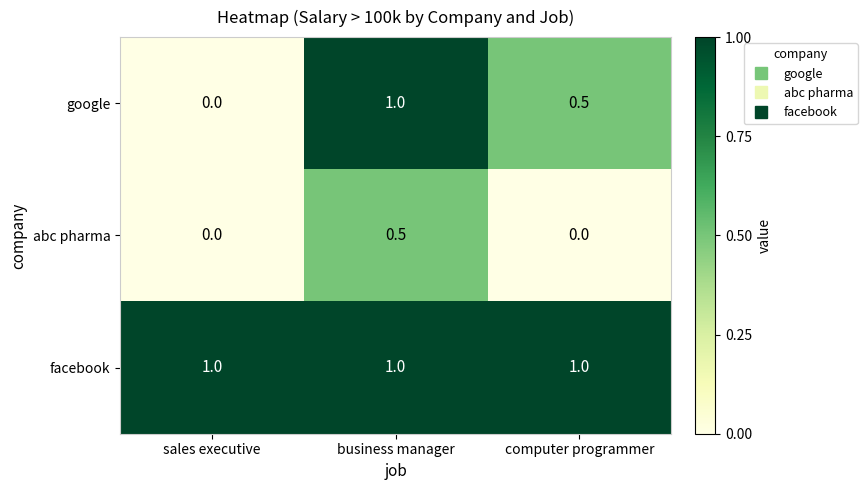

The abc pharma series shows 0.0 at sales executive. True or false?

True